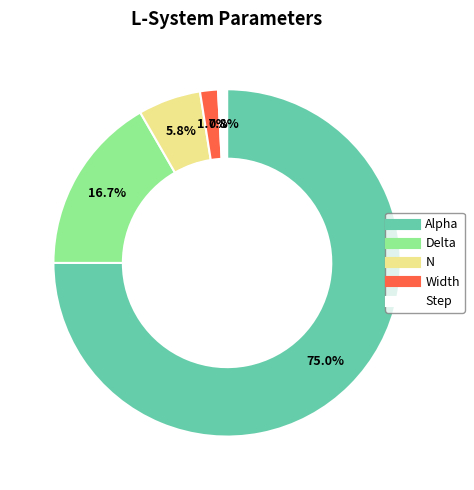

Between Step and N, which is larger?

N